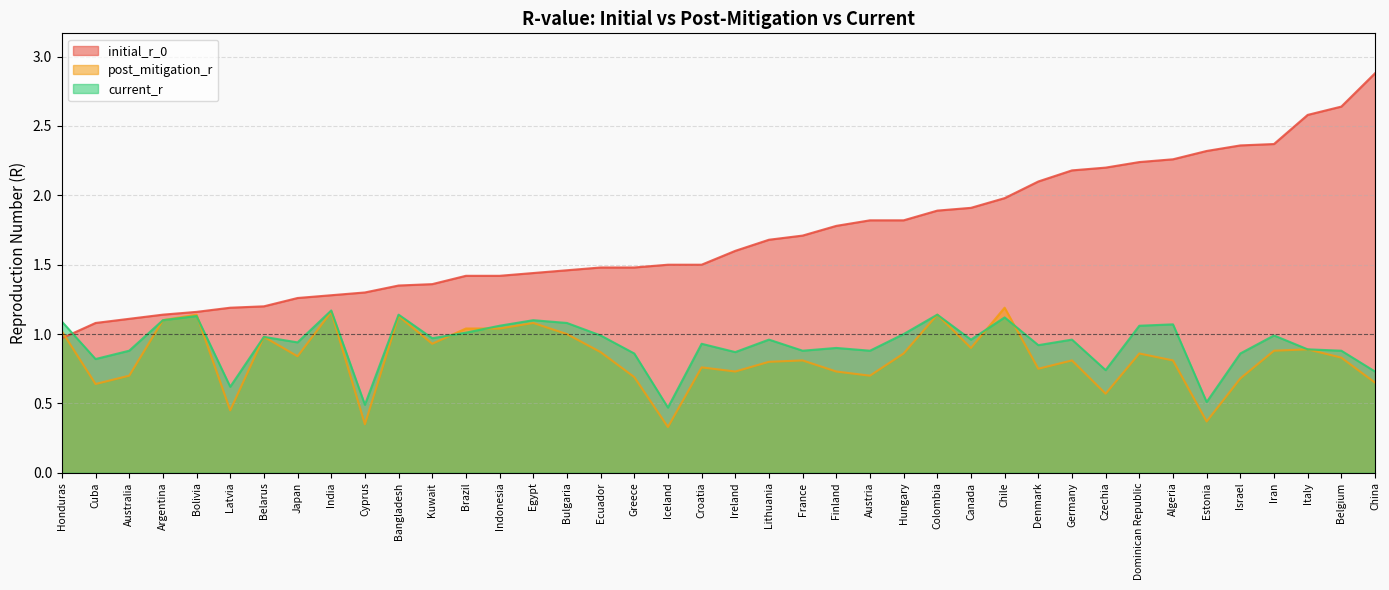

Which series ends up on top after the final intersection of current_r and initial_r_0?

initial_r_0